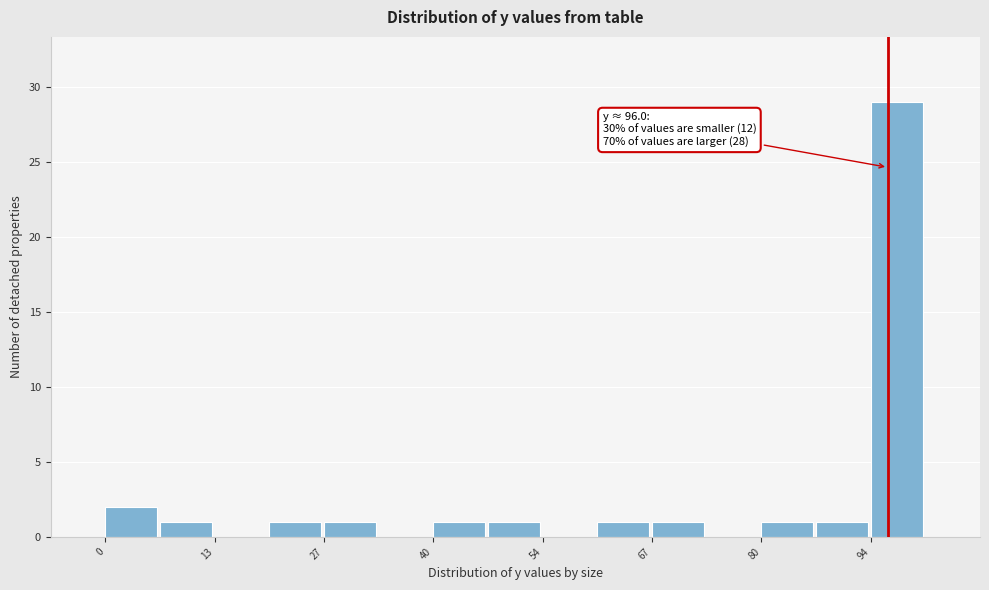

Read against the x-axis, roughly where is the centre of the tallest bar?

98